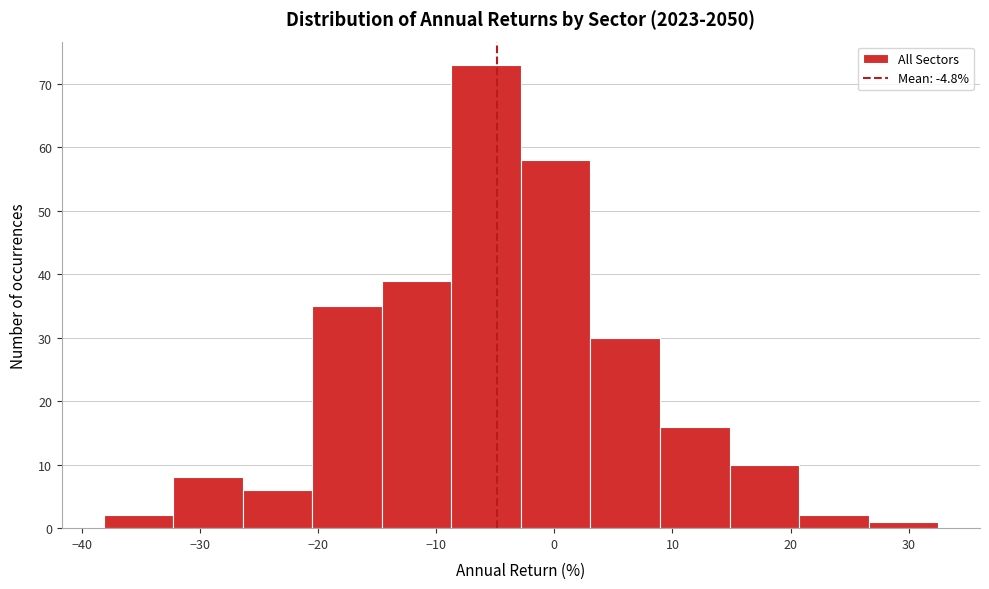

Reading left to right, transcribe this chart: for each bar, give the range it covers on the x-axis and its height. Neither the bar edges nor the heights are printed on the chart, so give them approximately, as read against the axes.

-38 to -32: 2
-32 to -26: 8
-26 to -20: 6
-20 to -15: 35
-15 to -9: 39
-9 to -3: 73
-3 to 3: 58
3 to 9: 30
9 to 15: 16
15 to 21: 10
21 to 27: 2
27 to 32: 1